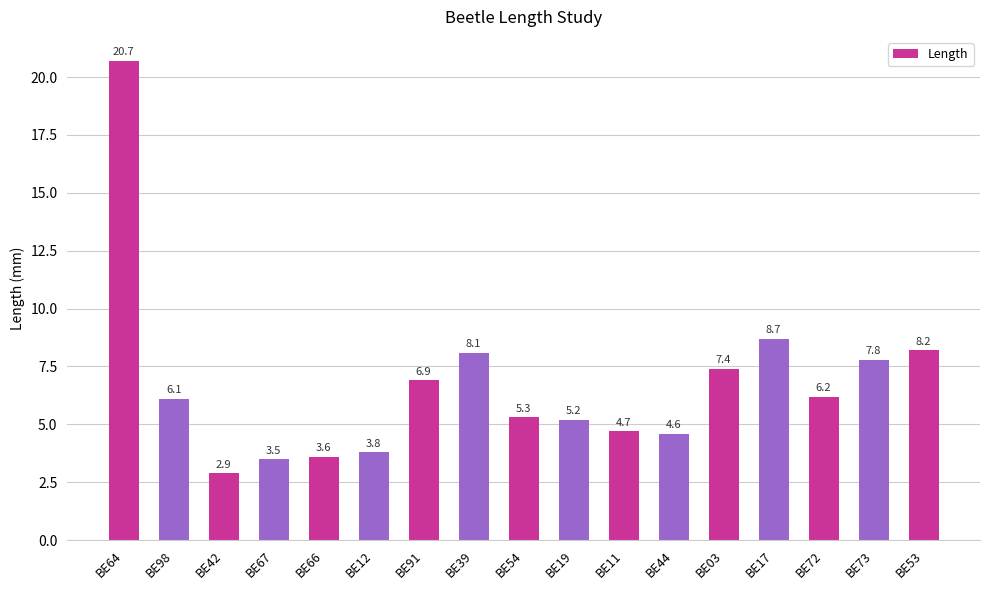

Between BE39 and BE72, which is larger?

BE39